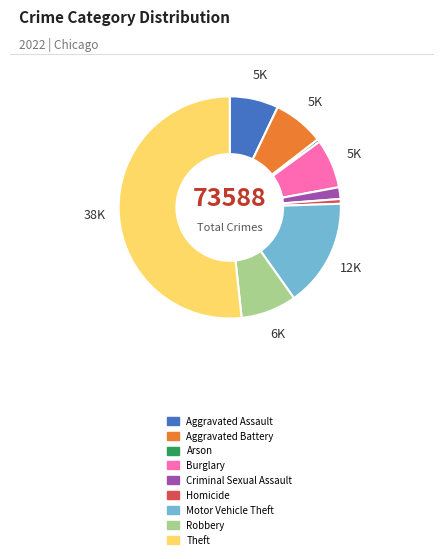

Which slice is the largest?

Theft